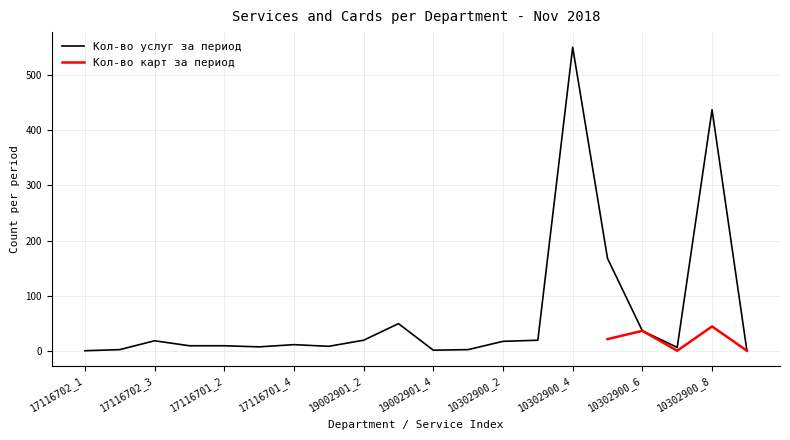

What is the difference between the second highest and second lowest values?

436